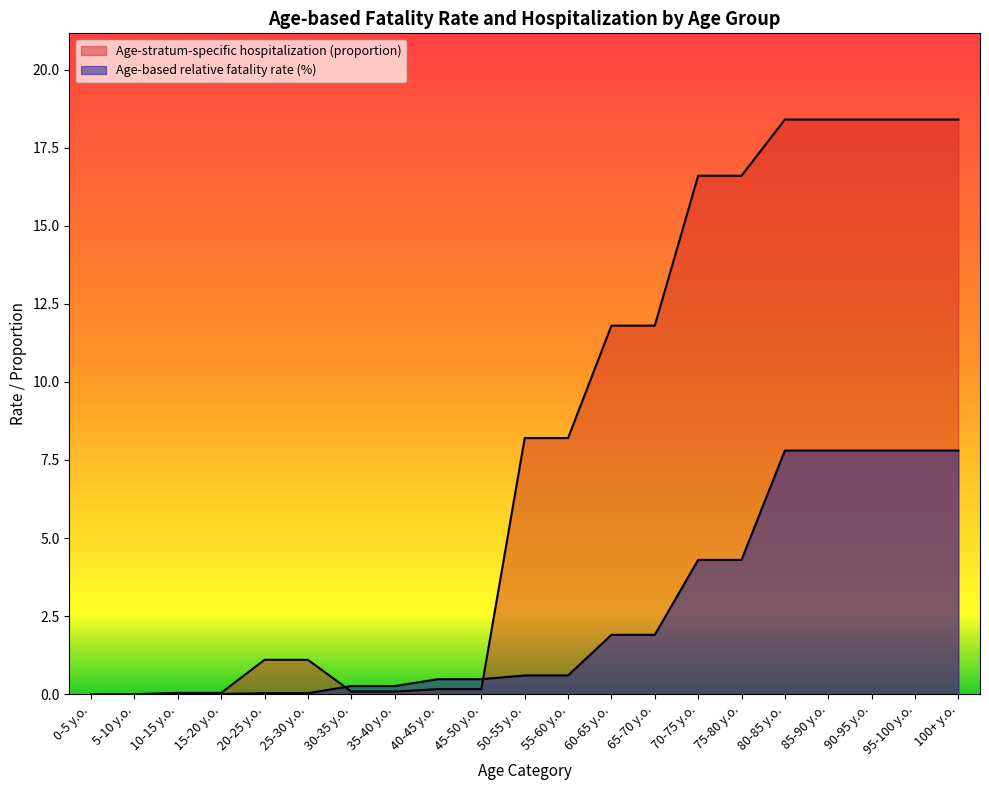

Is it true that Age-based relative fatality rate (%) equals 1.9 at 60-65 y.o.?

True